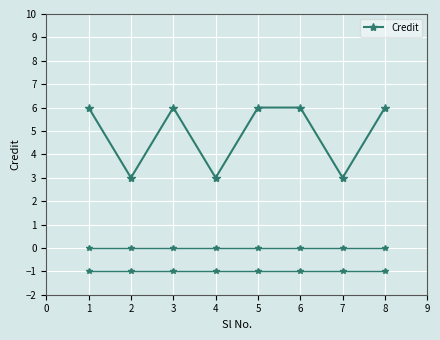

The value at 7 is 3. True or false?

True